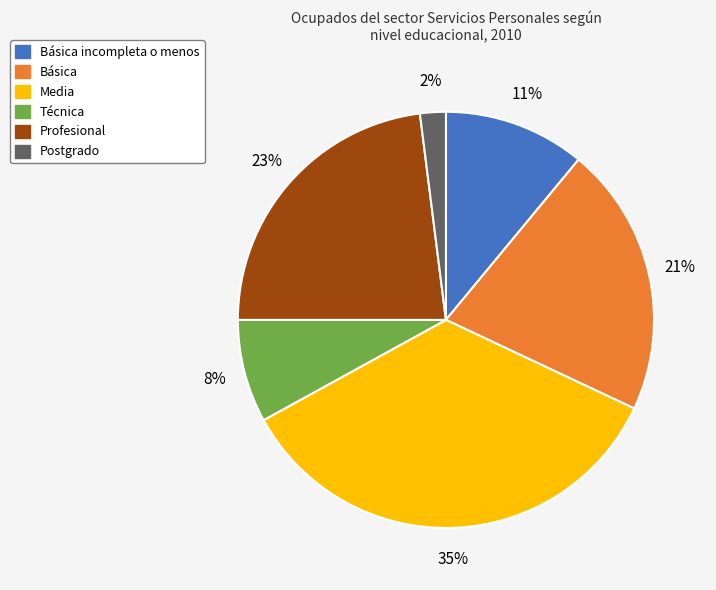

Rank the categories by value from highest to lowest.

Media, Profesional, Básica, Básica incompleta o menos, Técnica, Postgrado